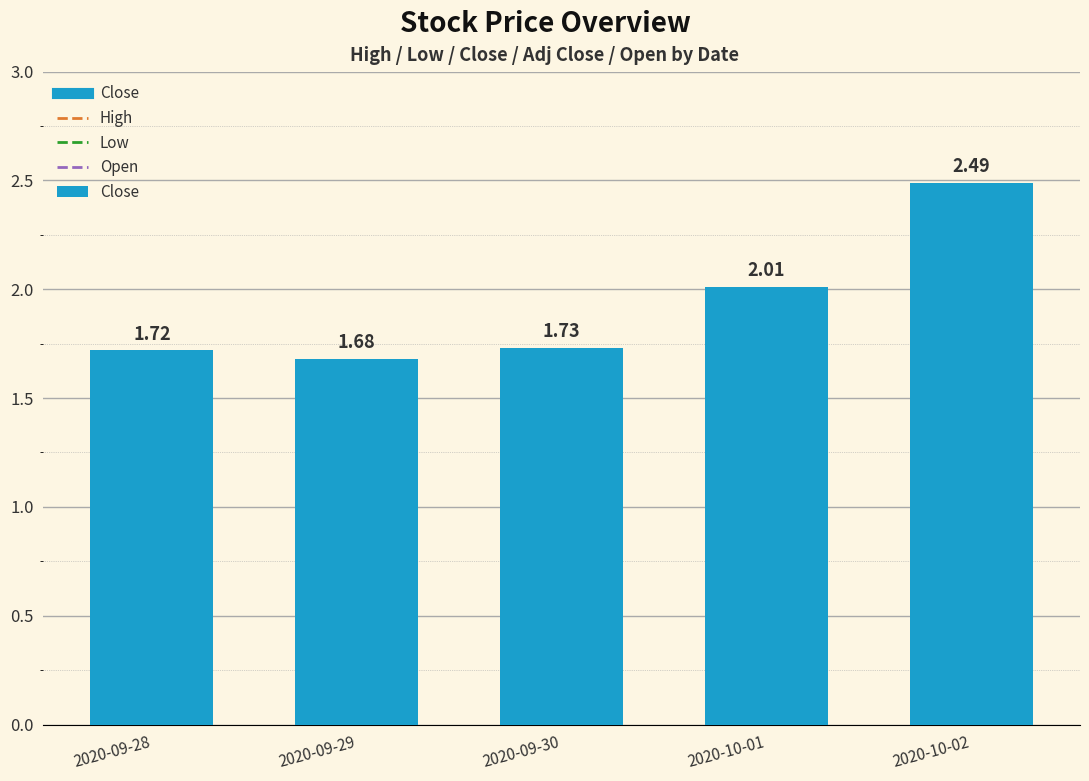

Is it true that the value at 2020-10-01 is 2.0?

True